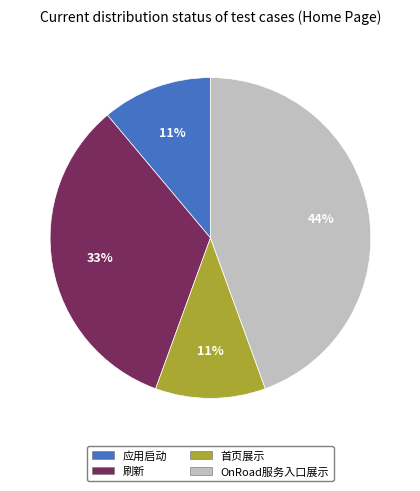

To the nearest percent, what is the difference between the largest and smallest slice percentages?

33%